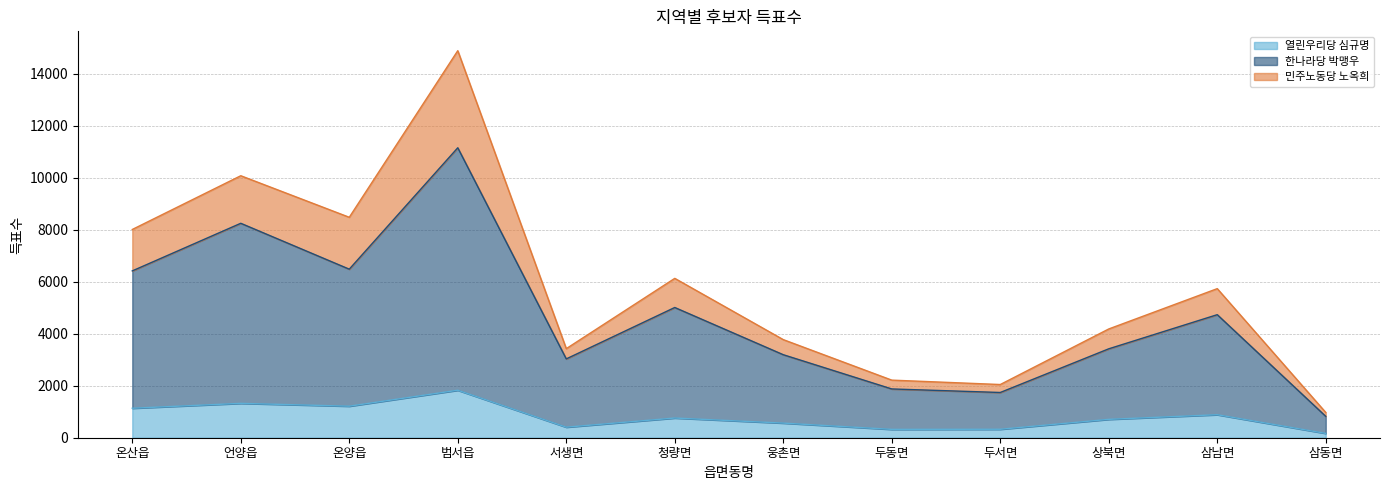

What is the difference between the second highest and second lowest values in the 열린우리당 심규명 series?

1000